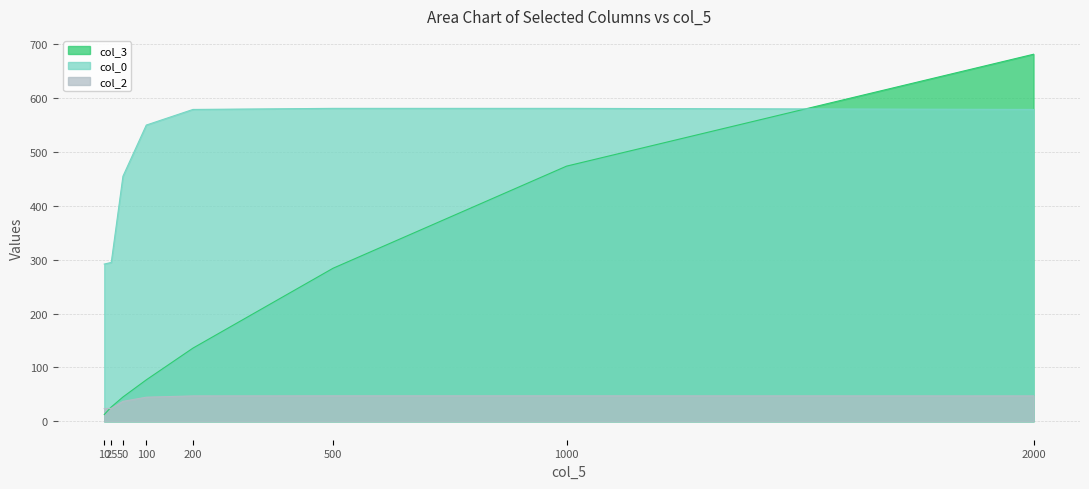

At how many categories does at least one series exceed 74?

8